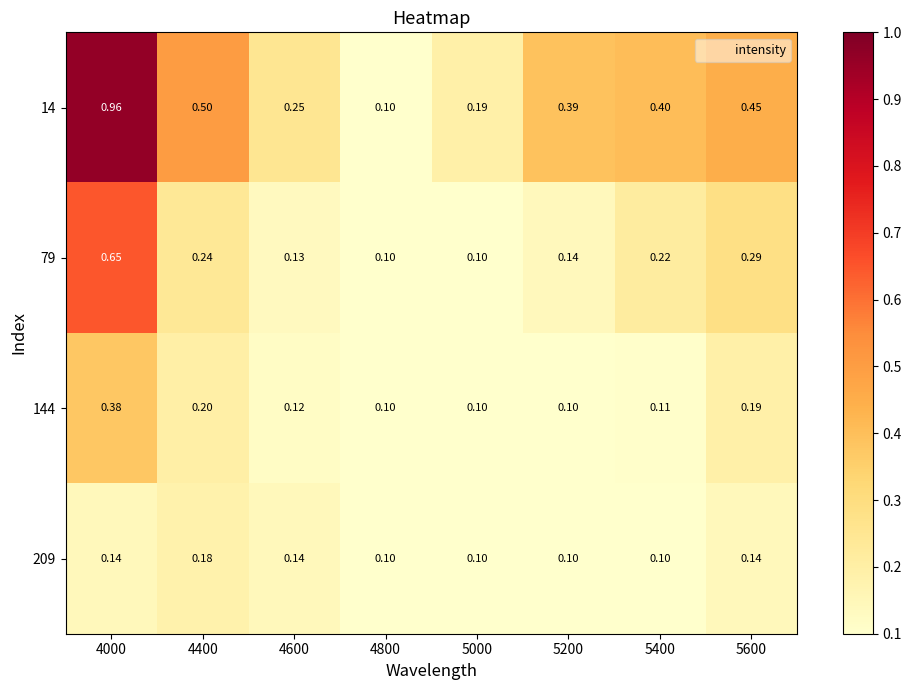

At 4600, list the series in order from largest to smallest.

14, 209, 79, 144